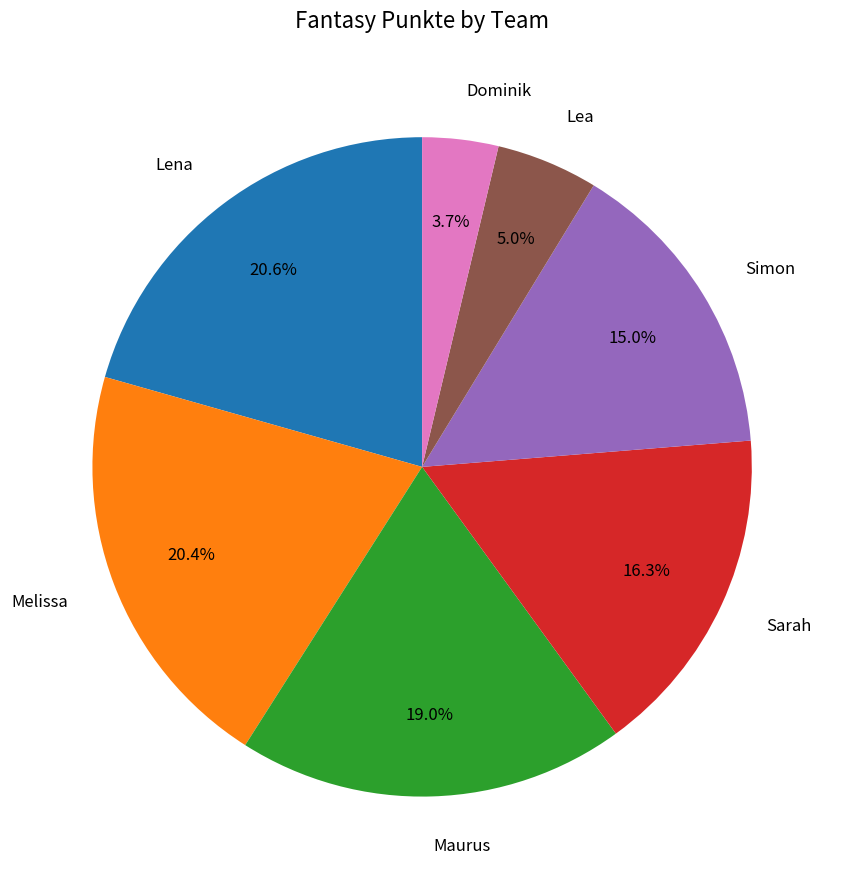

Is there any slice that represents more than half of the pie?

No